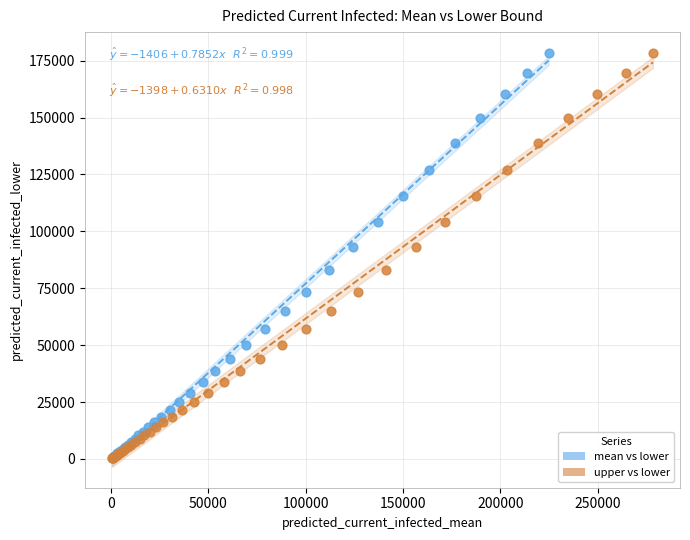

What are all the series names shown in the legend?

mean vs lower, upper vs lower